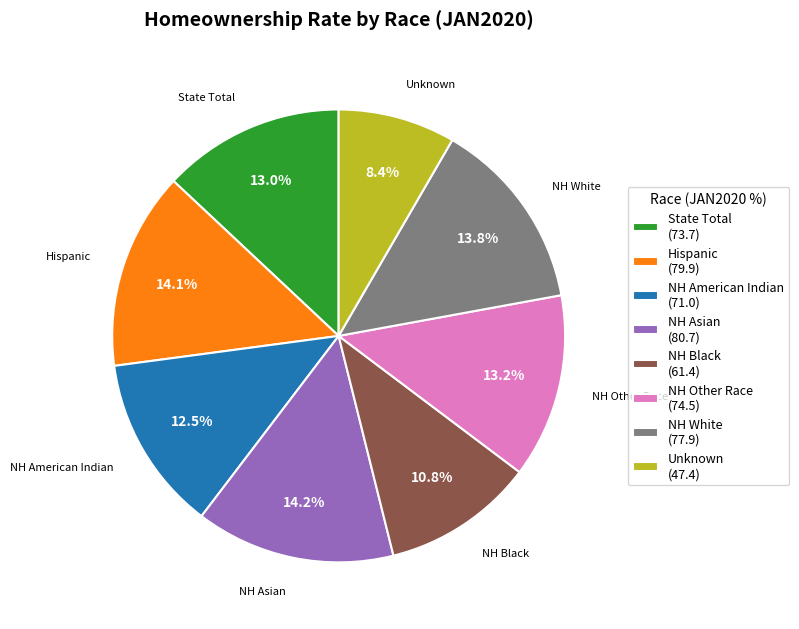

What portion of the pie excludes State Total?

87.0%